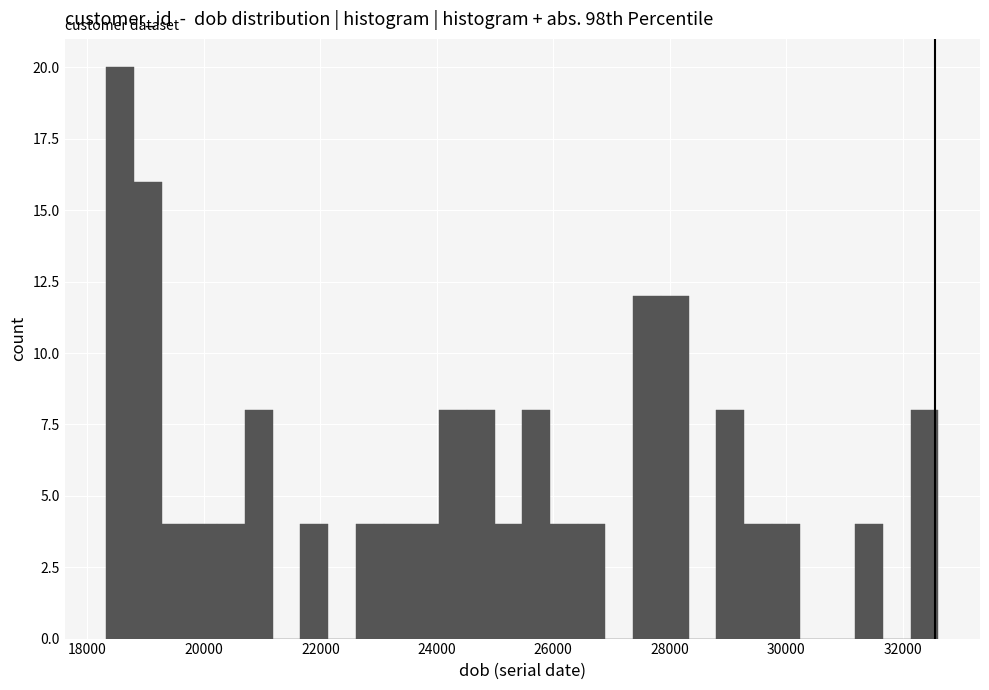

Read against the x-axis, roughly where is the centre of the tallest bar?

18600